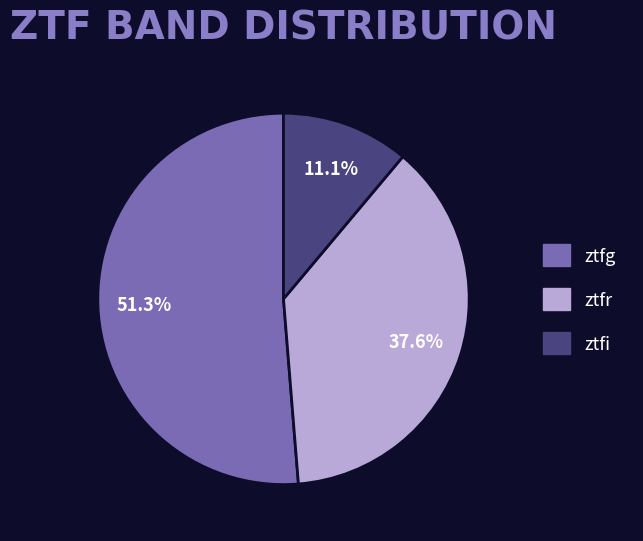

Rank the categories by value from highest to lowest.

ztfg, ztfr, ztfi